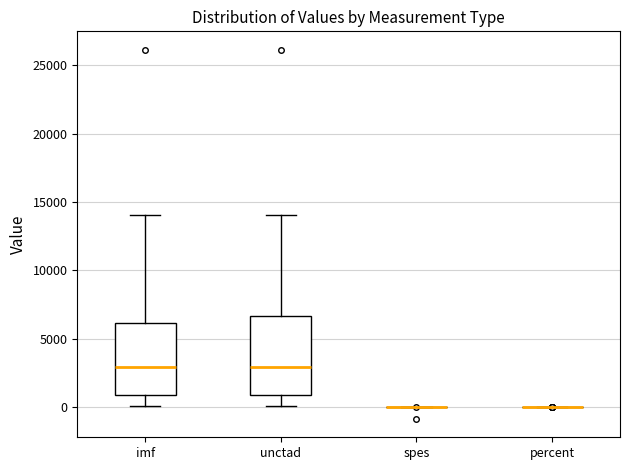

Reading left to right, read every box against the y-axis: the position of its median line, the range the box covers, and the ends of its whiskers. The values are not printed on the chart, so give them approximately, as read against the axis.

imf: median 3000, box 1000 to 6000, whiskers 0 to 14000
unctad: median 3000, box 1000 to 6500, whiskers 0 to 14000
spes: box collapsed to a line at 0, whiskers 0 to 0
percent: box collapsed to a line at 0, whiskers 0 to 0